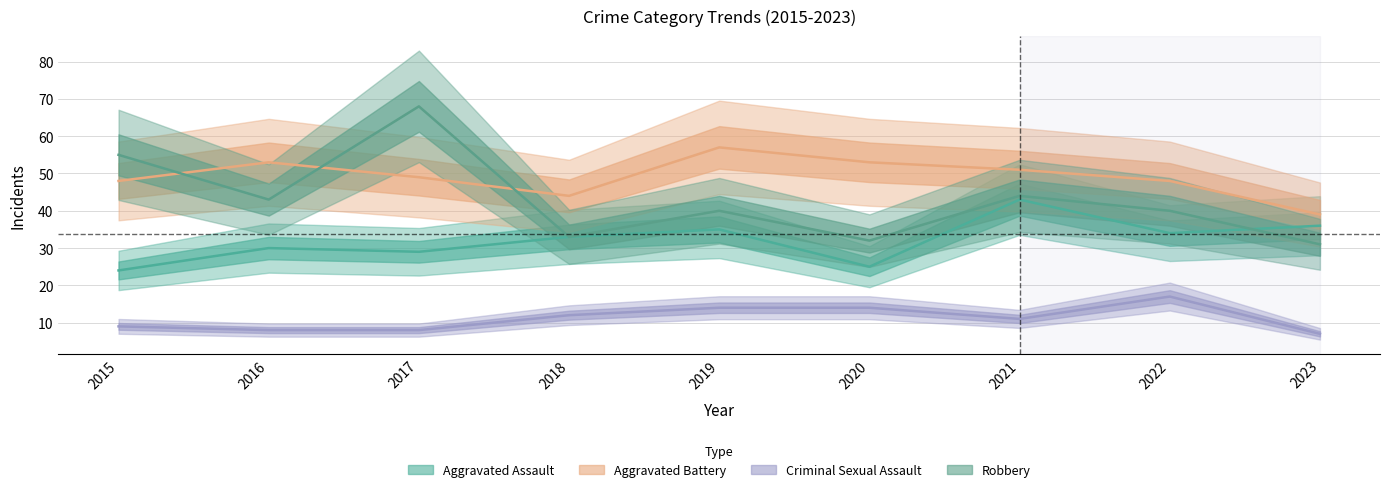

Reading right to left, what are all the values shown in this chart?

Aggravated Assault: 2023=36	2022=34	2021=43	2020=25	2019=35	2018=33	2017=29	2016=30	2015=24
Aggravated Battery: 2023=39	2022=48	2021=51	2020=53	2019=57	2018=44	2017=49	2016=53	2015=48
Criminal Sexual Assault: 2023=7	2022=17	2021=11	2020=14	2019=14	2018=12	2017=8	2016=8	2015=9
Robbery: 2023=31	2022=40	2021=44	2020=32	2019=40	2018=33	2017=68	2016=43	2015=55